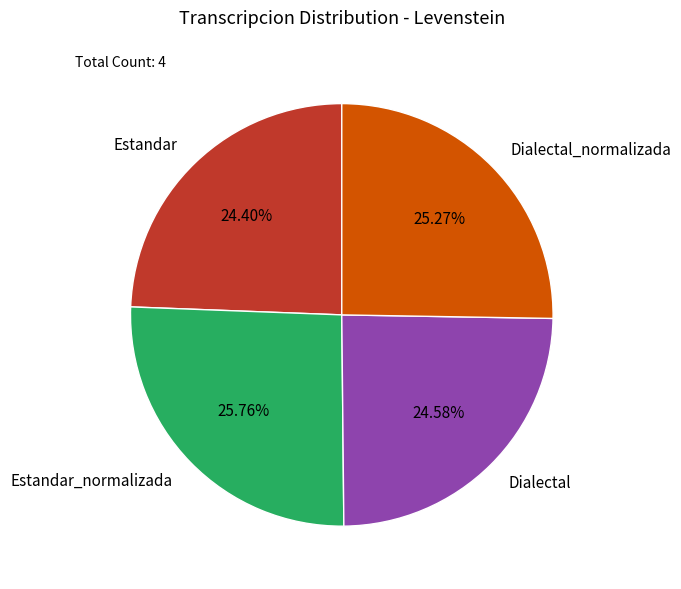

Does Dialectal_normalizada represent more than half of the total?

No